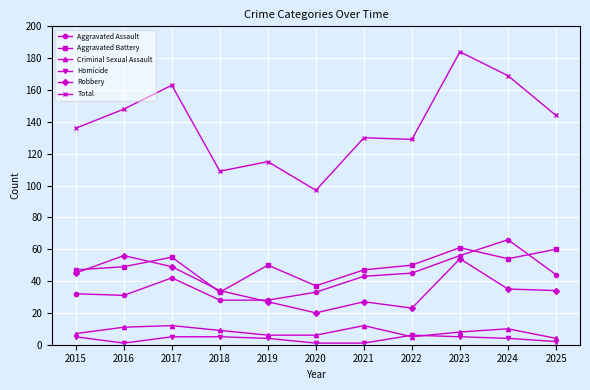

Which series has the largest total across all categories?

Total